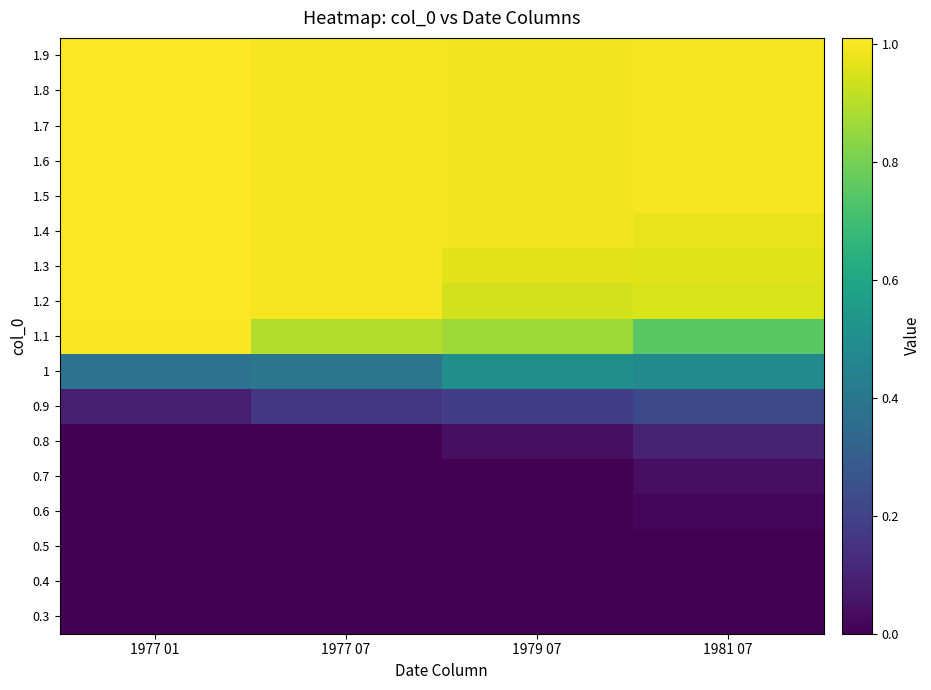

At which category is the sum across all series the highest?

1977 01